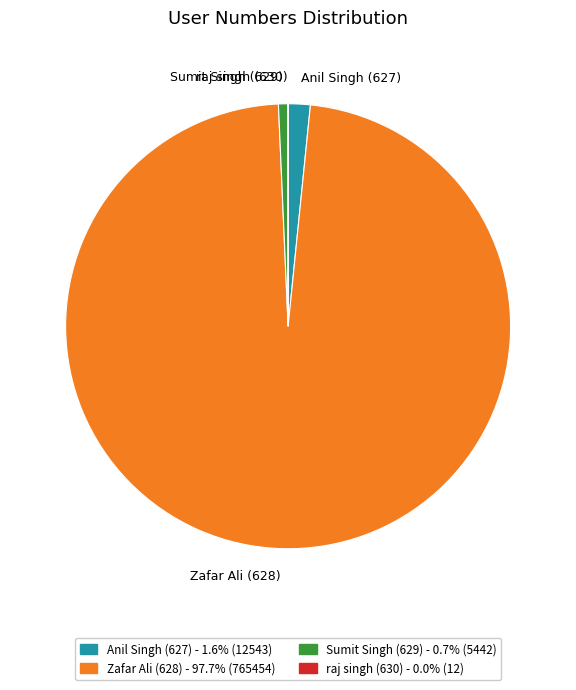

Which slice represents more than half of the pie?

Zafar Ali (628)